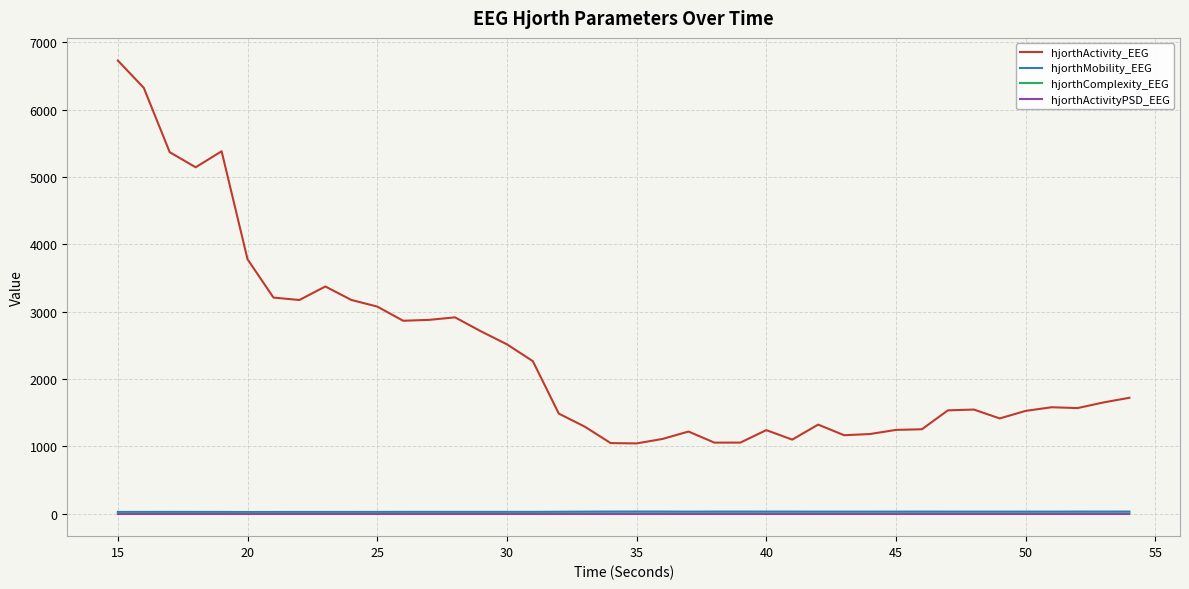

What is the sum of all hjorthActivity_EEG values?

95184.9